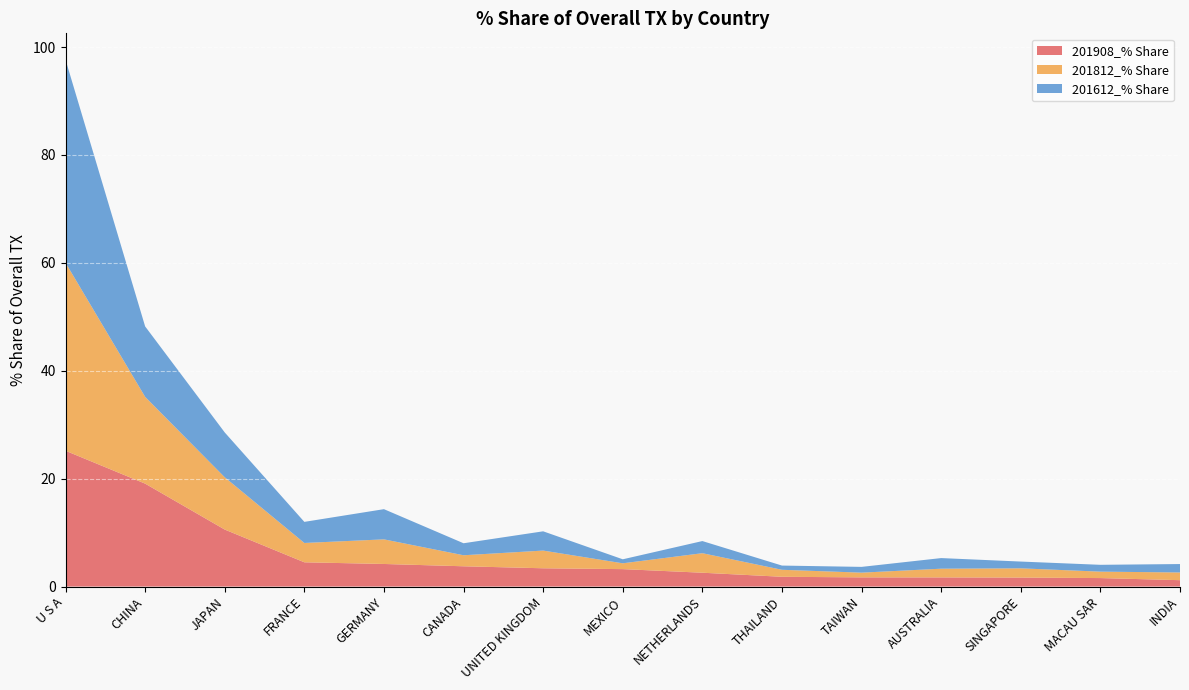

Reading left to right, what are all the values shown in this chart?

201908_% Share: U S A=25.2	CHINA=19.1	JAPAN=10.6	FRANCE=4.5	GERMANY=4.2	CANADA=3.8	UNITED KINGDOM=3.4	MEXICO=3.2	NETHERLANDS=2.6	THAILAND=1.8	TAIWAN=1.7	AUSTRALIA=1.7	SINGAPORE=1.7	MACAU SAR=1.6	INDIA=1.2
201812_% Share: U S A=34.9	CHINA=16.1	JAPAN=9.7	FRANCE=3.6	GERMANY=4.6	CANADA=2.0	UNITED KINGDOM=3.3	MEXICO=1.1	NETHERLANDS=3.6	THAILAND=1.3	TAIWAN=0.9	AUSTRALIA=1.6	SINGAPORE=1.7	MACAU SAR=1.2	INDIA=1.4
201612_% Share: U S A=37.6	CHINA=13.1	JAPAN=8.3	FRANCE=3.9	GERMANY=5.6	CANADA=2.2	UNITED KINGDOM=3.6	MEXICO=0.7	NETHERLANDS=2.2	THAILAND=0.8	TAIWAN=1.1	AUSTRALIA=2.0	SINGAPORE=1.3	MACAU SAR=1.3	INDIA=1.6